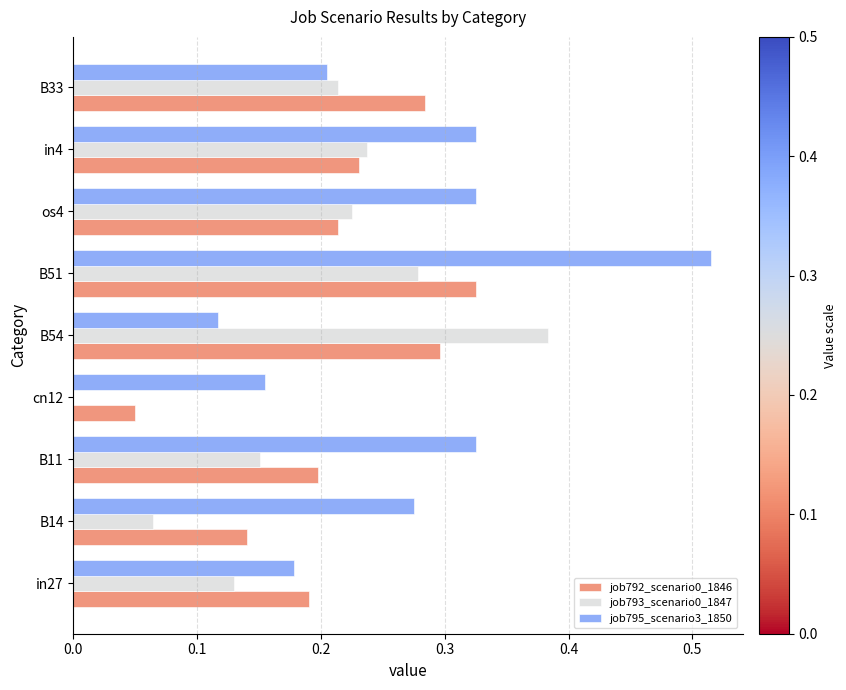

What is the sum of all job792_scenario0_1846 values?

1.9